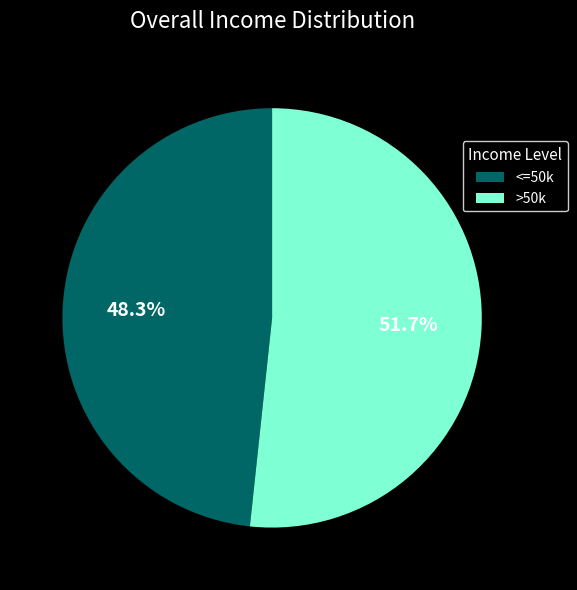

What is the total percentage of >50k and <=50k?

100.0%